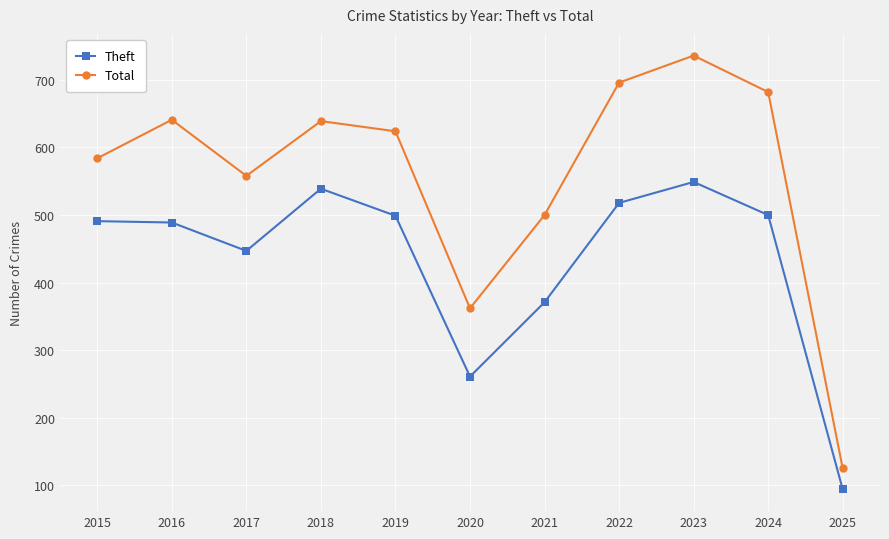

Which series has the largest total across all categories?

Total